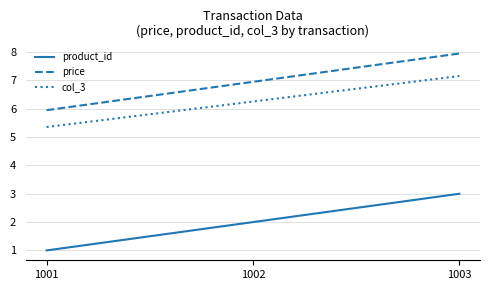

What are all the series names shown in the legend?

product_id, price, col_3